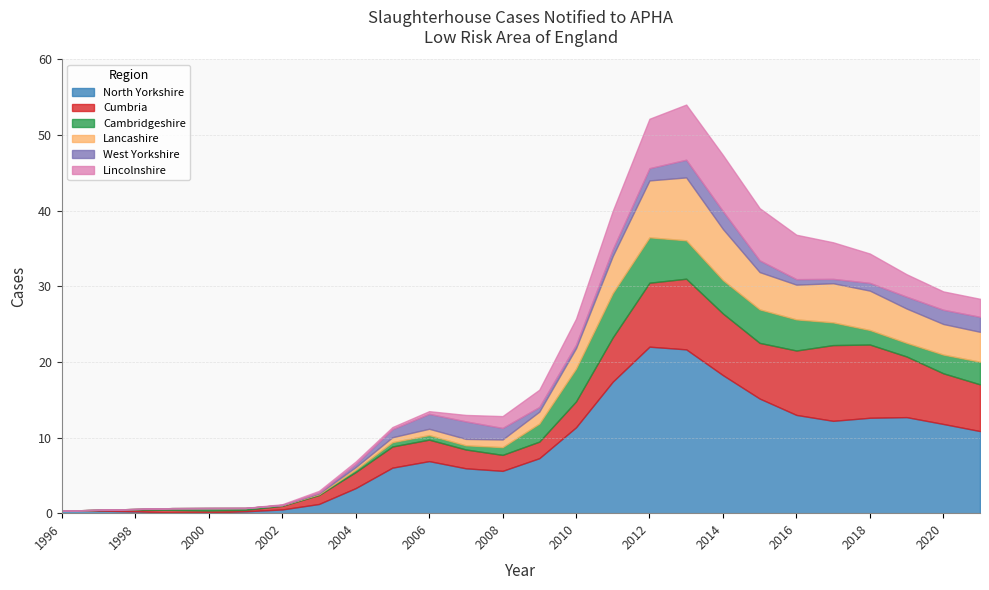

The West Yorkshire series shows 0 at 2001. True or false?

True